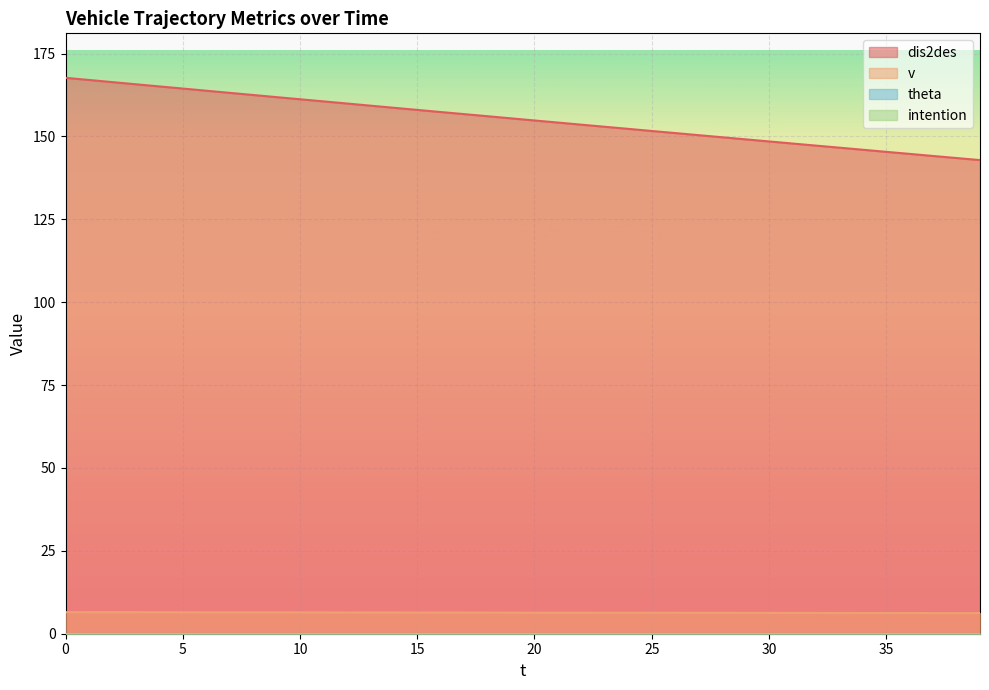

Which series has the largest total across all categories?

dis2des